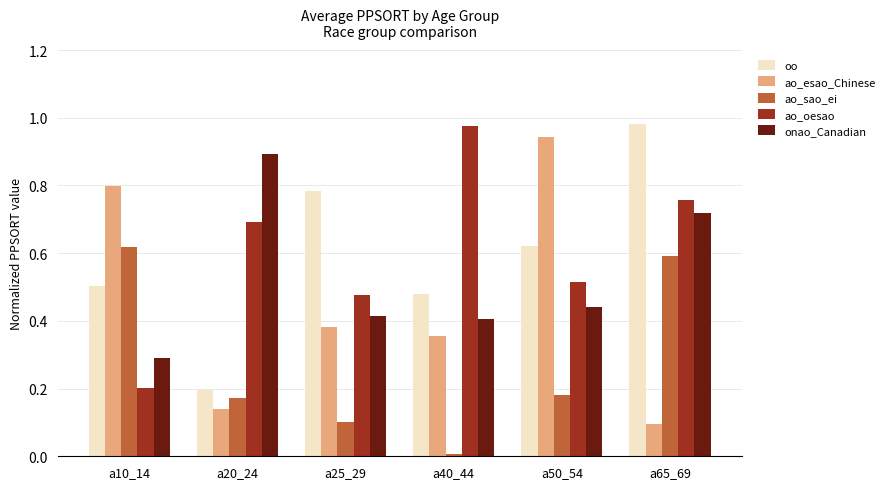

True or false: oo has a value of 0.2 at a65_69.

False